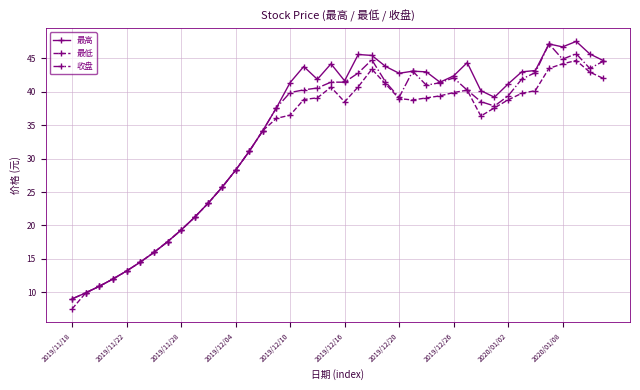

What is the maximum value for 最高?

47.6